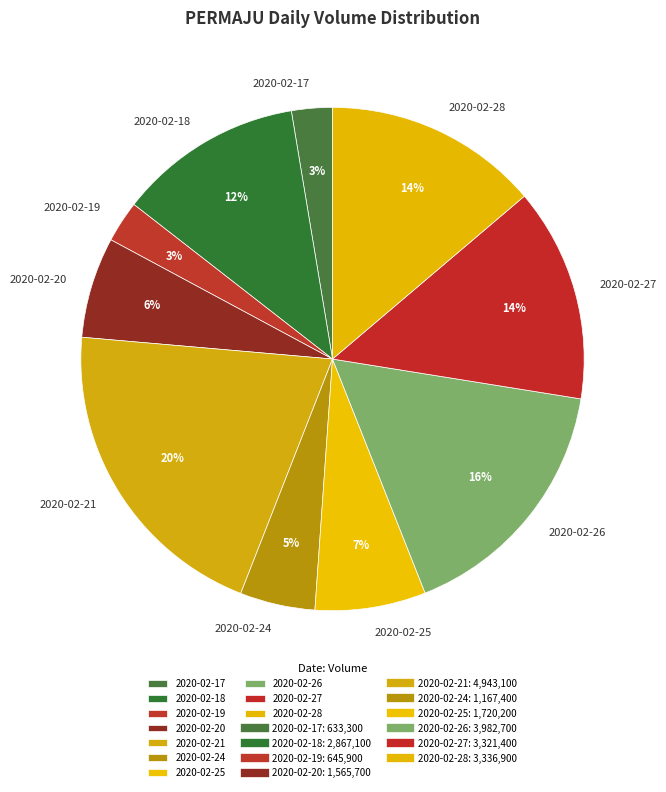

Which category has the biggest portion of the pie?

2020-02-21